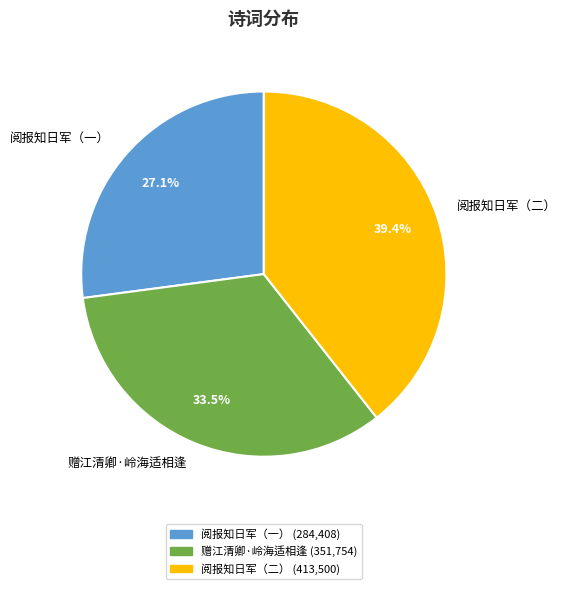

Which has a higher value, 阅报知日军（一） or 赠江清卿·岭海适相逢?

赠江清卿·岭海适相逢